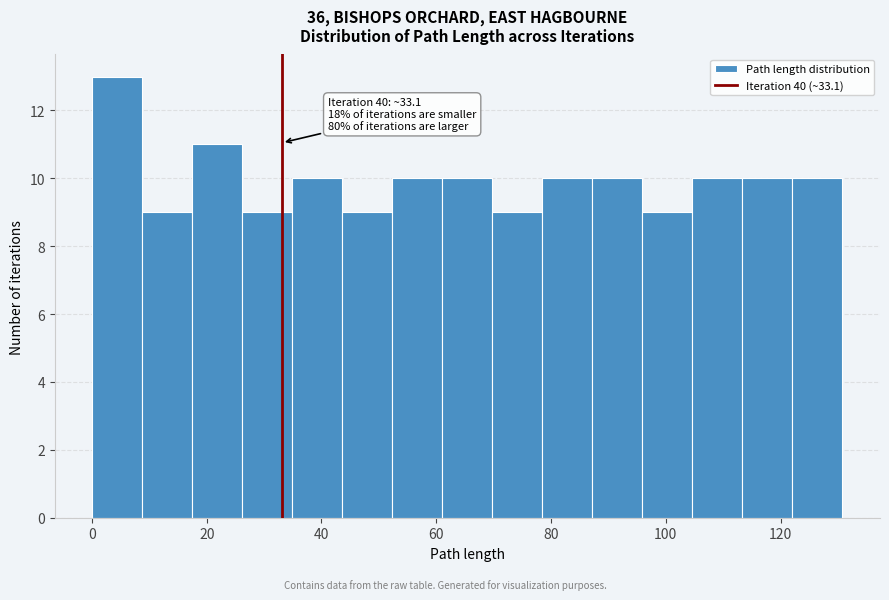

Over which range of the x-axis is the bar tallest?

0 to 8